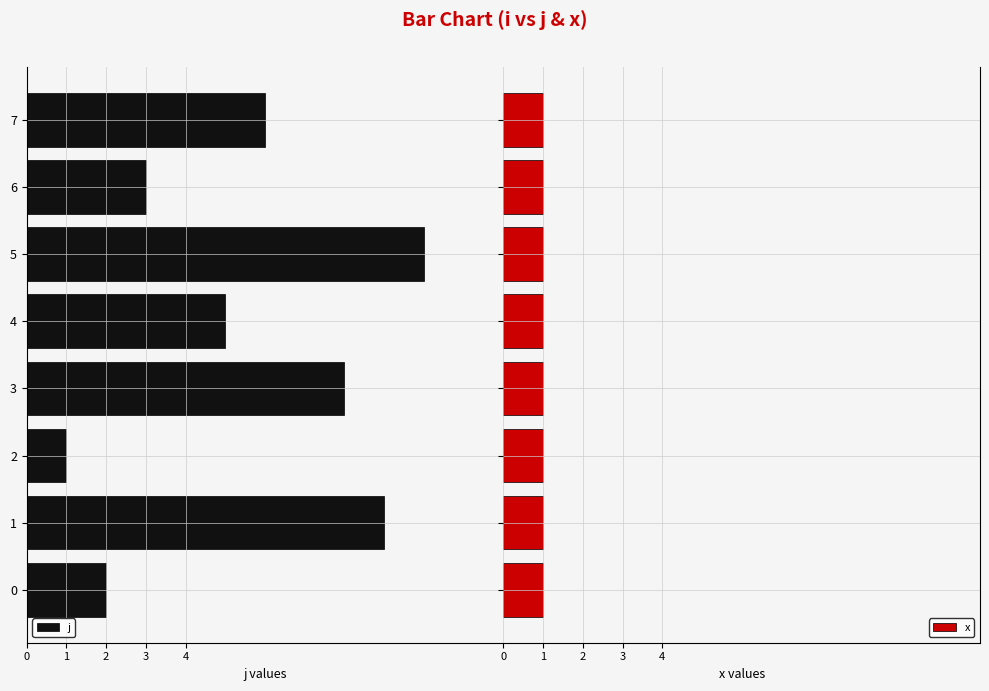

What is the label of the 2nd bar from the left?

3